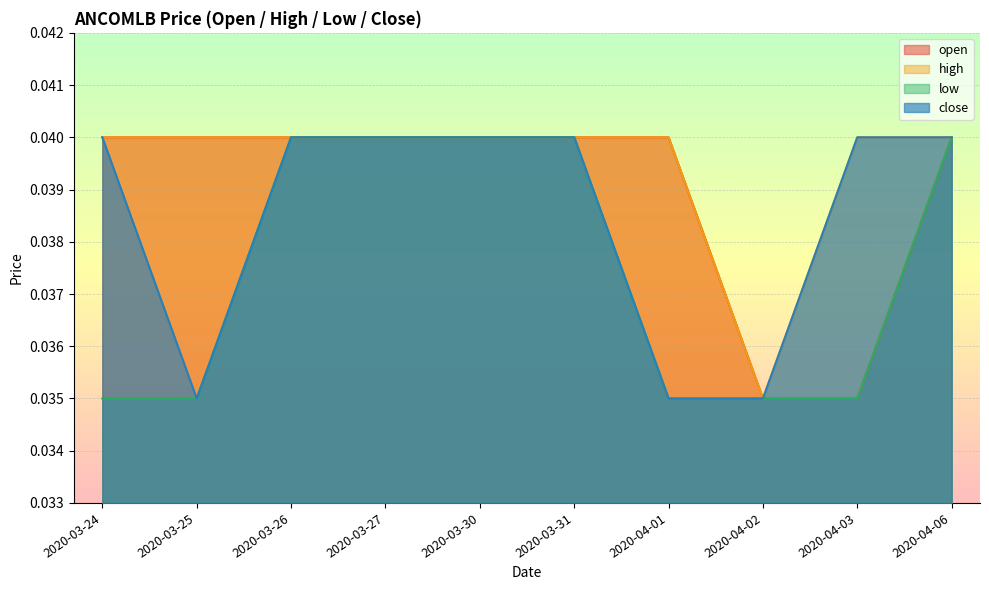

Rank the series by their average value, from lowest to highest.

low, close, open, high